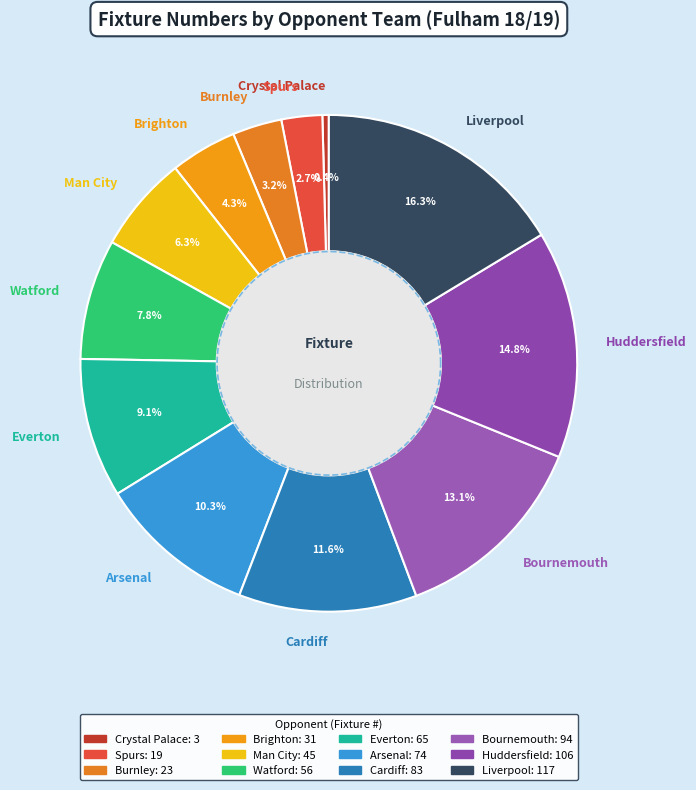

How many slices are in this pie chart?

12